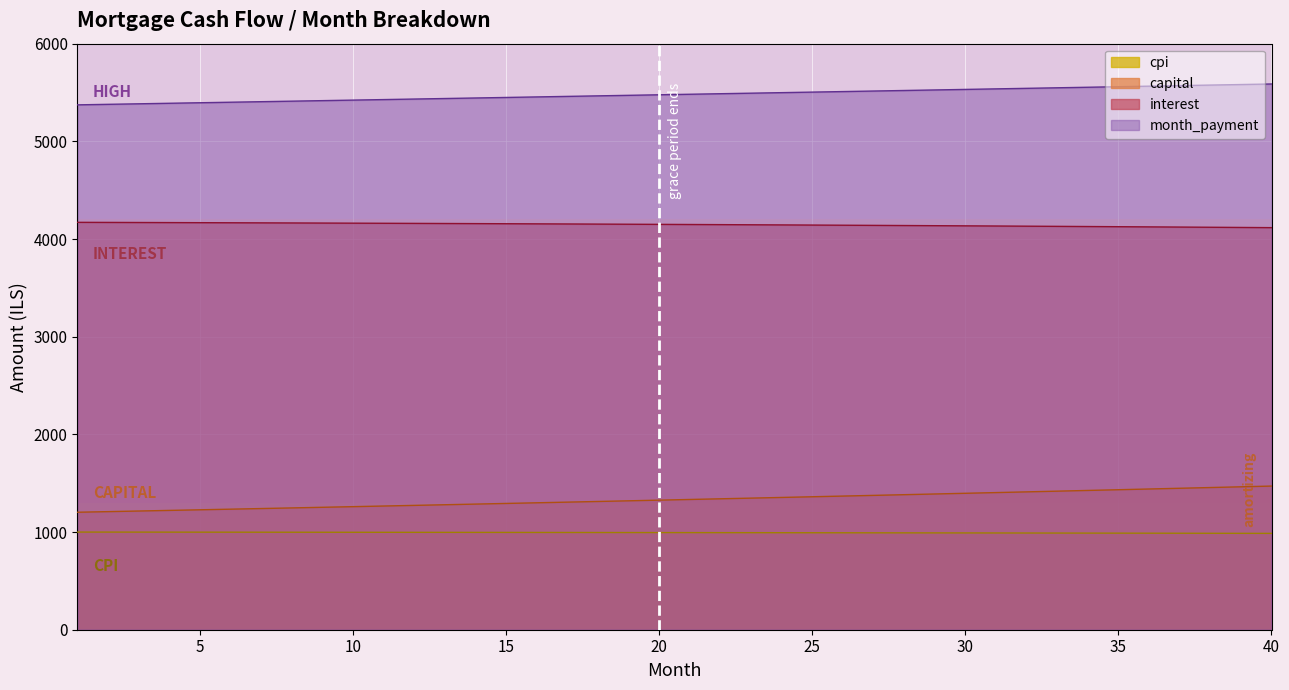

At which category does the chart reach its minimum across all series?

40